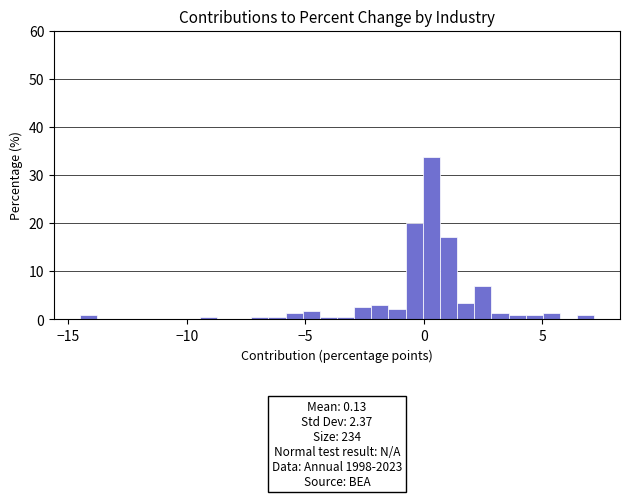

Read against the x-axis, roughly where is the centre of the tallest bar?

0.5